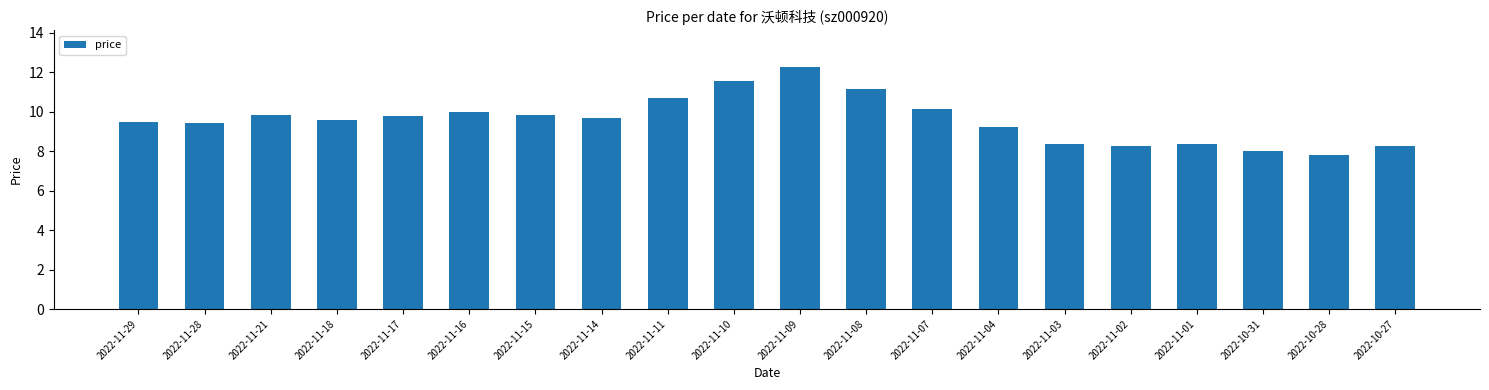

Count the number of categories in the chart.

20